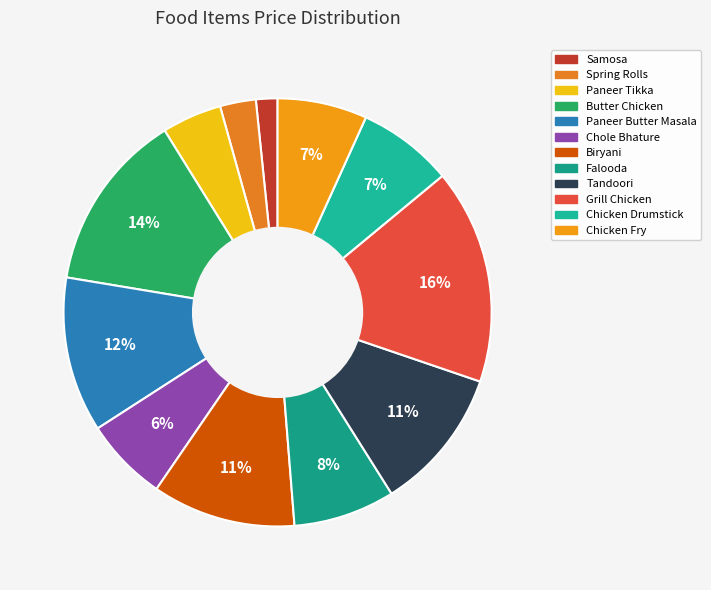

To the nearest percent, what is the average slice percentage?

8%